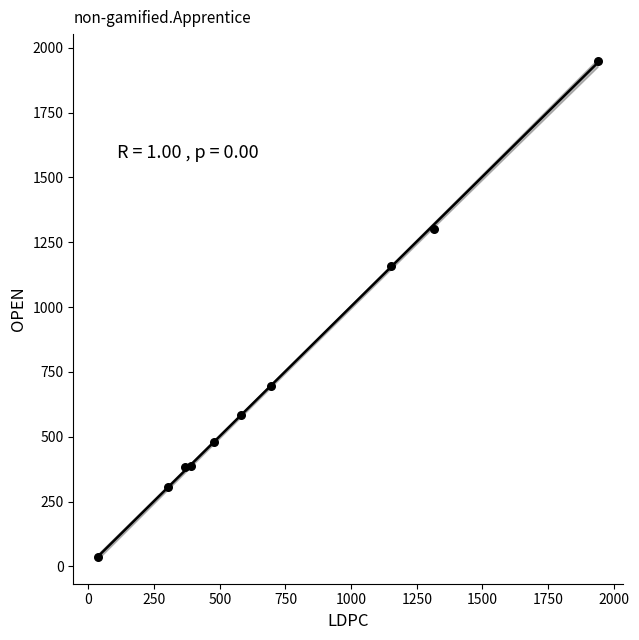

What Y value in the scatter plot is closest to 993?

1157.7